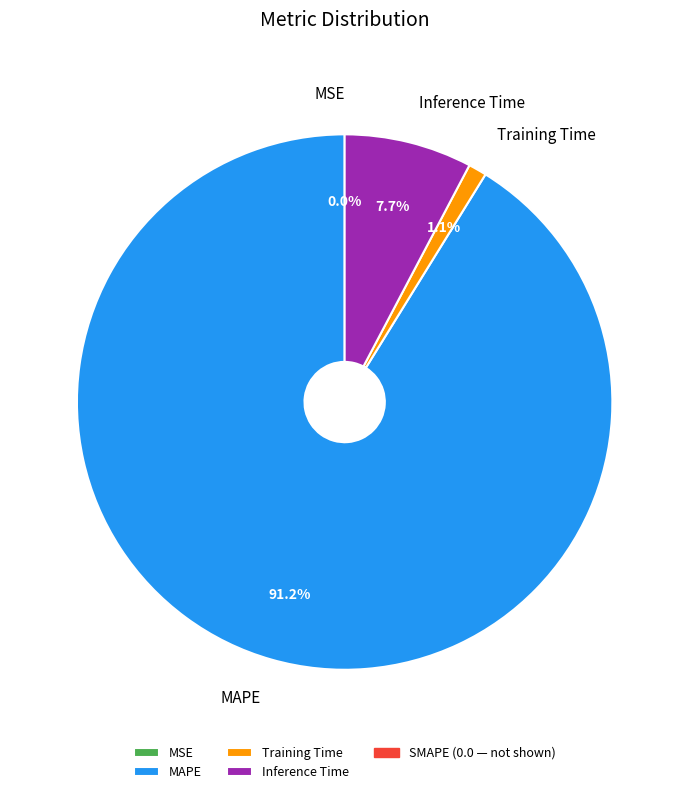

Does MAPE represent more than half of the total?

Yes